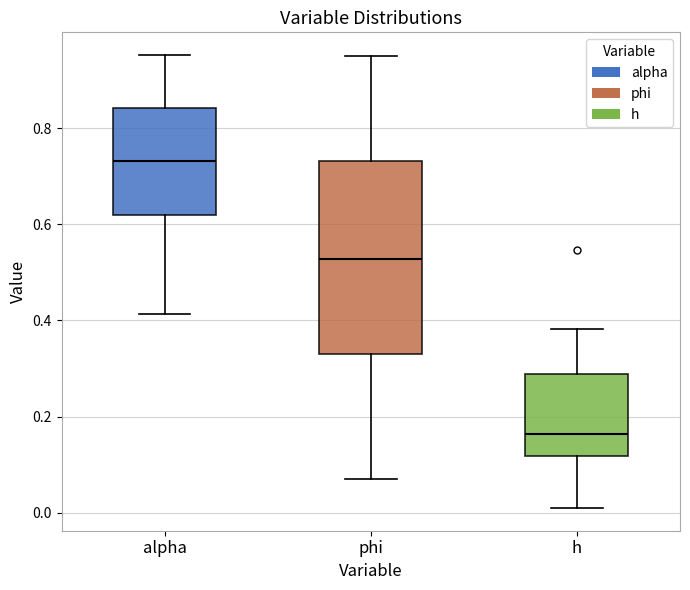

Where is the lower edge of the box for alpha on the y-axis? The values are not printed on the chart, so give them approximately, as read against the axis.

0.62